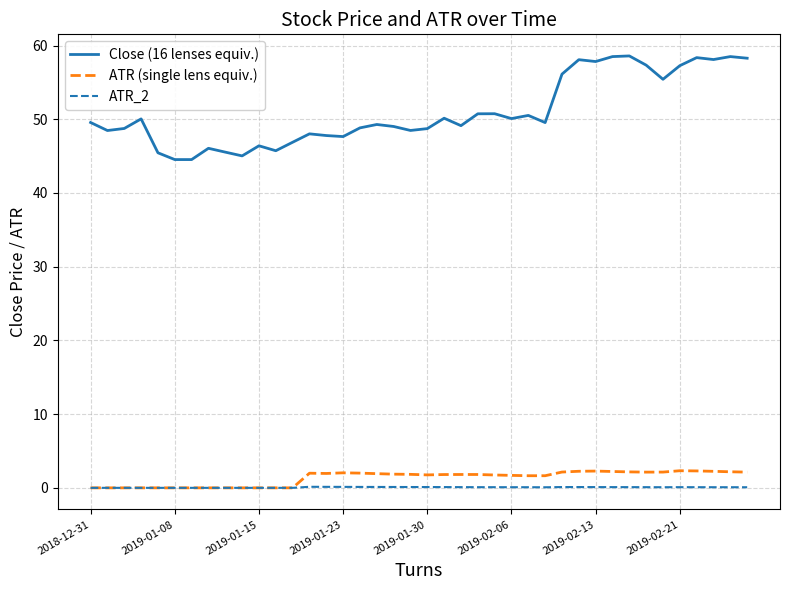

Which series has the largest total across all categories?

Close (16 lenses equiv.)